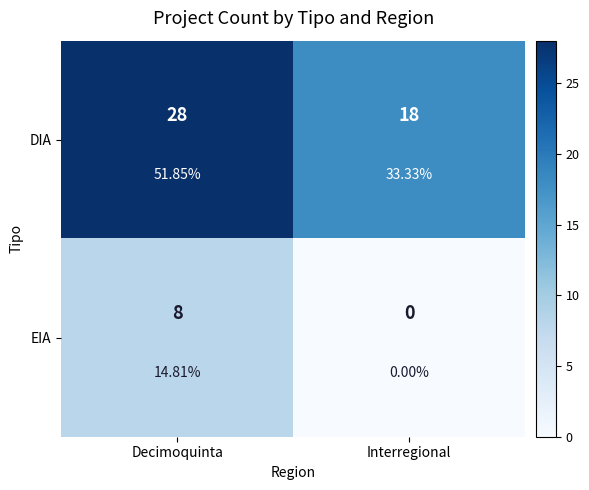

How many values in the EIA series are below 8?

1